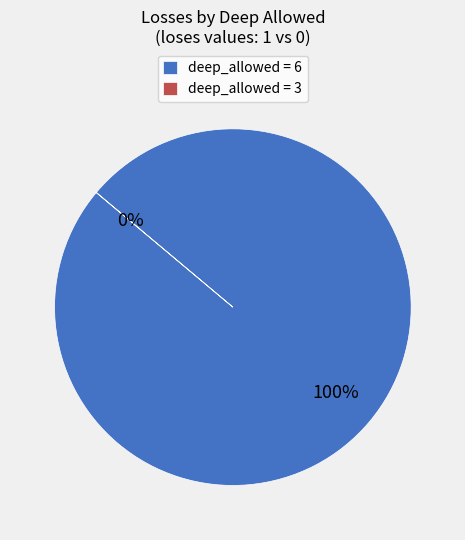

The 3 slice represents 9% of the pie. True or false?

False